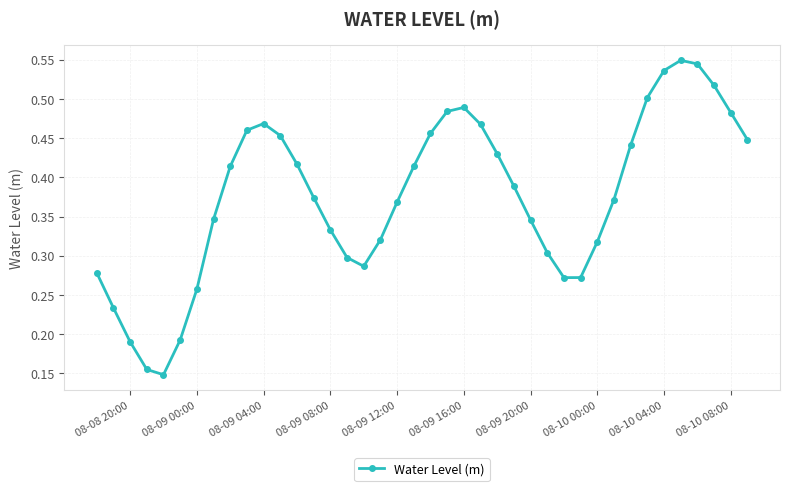

What is the sum of all values?

15.0